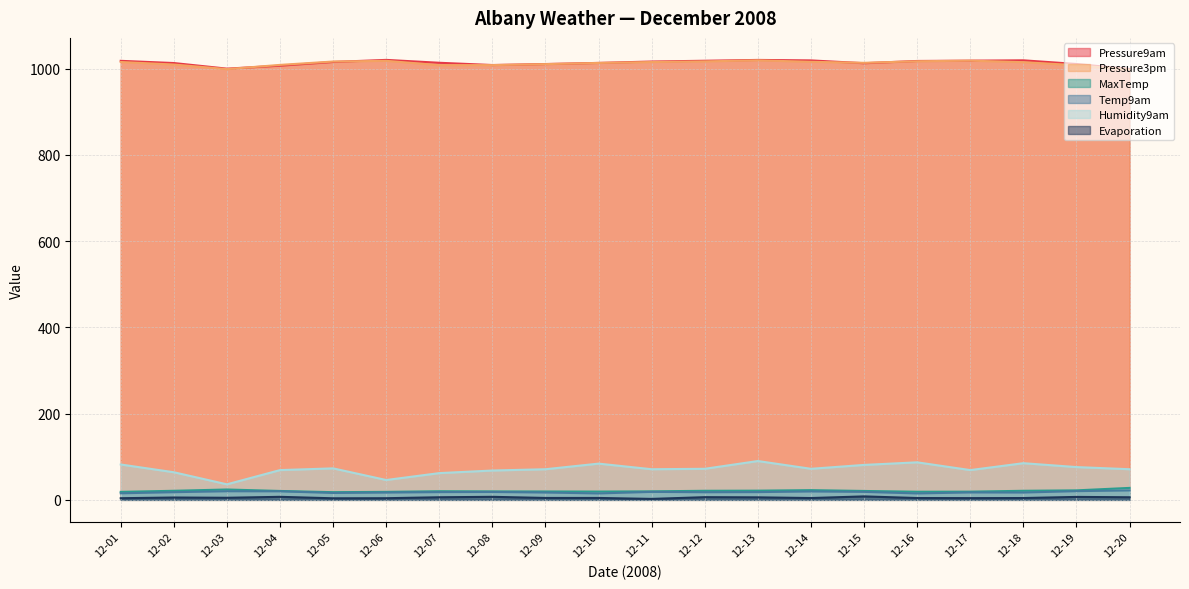

True or false: Pressure9am and Temp9am cross at least once.

False